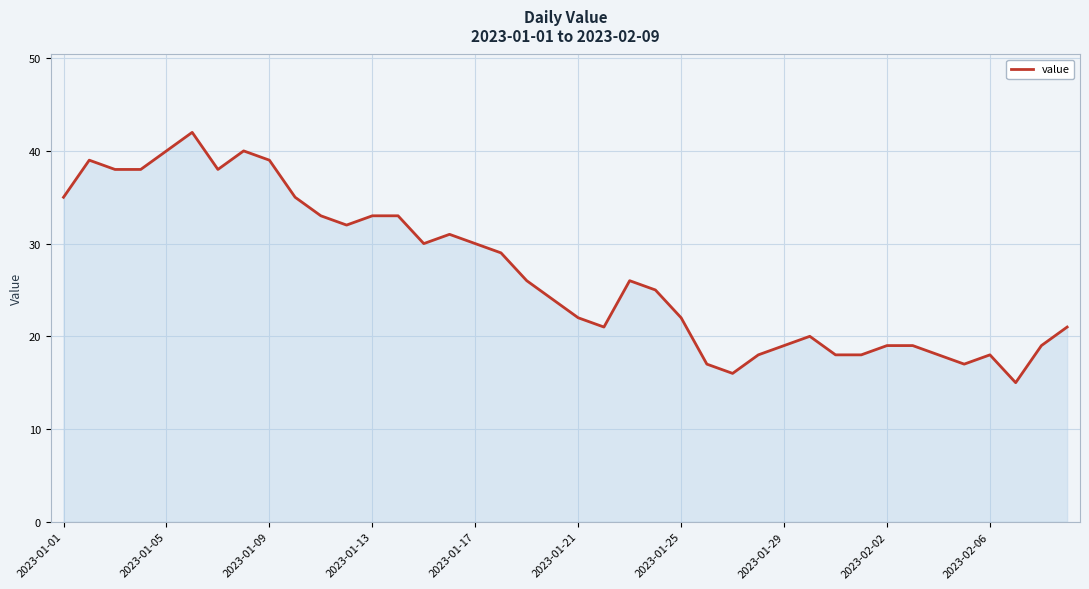

Reading left to right, transcribe all the data shown in this chart.

35	39	38	38	40	42	38	40	39	35	33	32	33	33	30	31	30	29	26	24	22	21	26	25	22	17	16	18	19	20	18	18	19	19	18	17	18	15	19	21